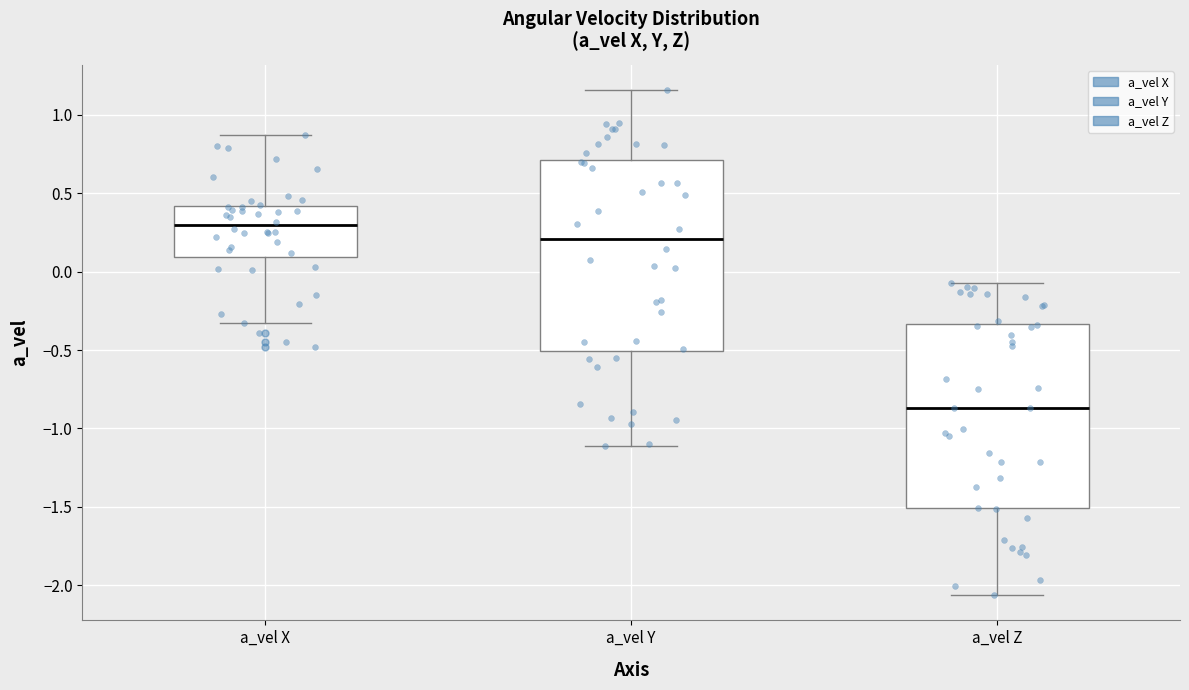

Reading left to right, transcribe this box plot: for each box, give where its median line is, the range the box spans, and where its two whiskers end, as read against the y-axis. The values are not printed on the chart, so give them approximately, as read against the axis.

a_vel X: median 0.30, box 0.10 to 0.40, whiskers -0.35 to 0.85
a_vel Y: median 0.20, box -0.50 to 0.70, whiskers -1.10 to 1.15
a_vel Z: median -0.85, box -1.50 to -0.35, whiskers -2.05 to -0.05